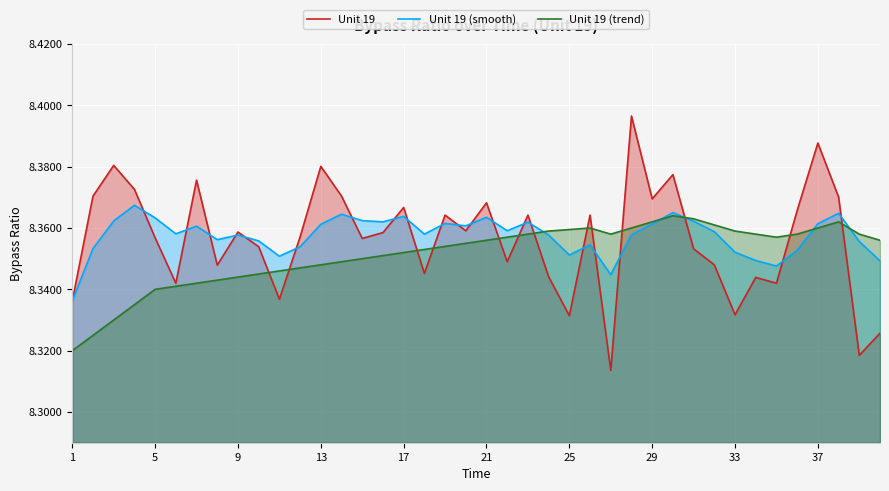

Which series has the widest spread of values?

Unit 19